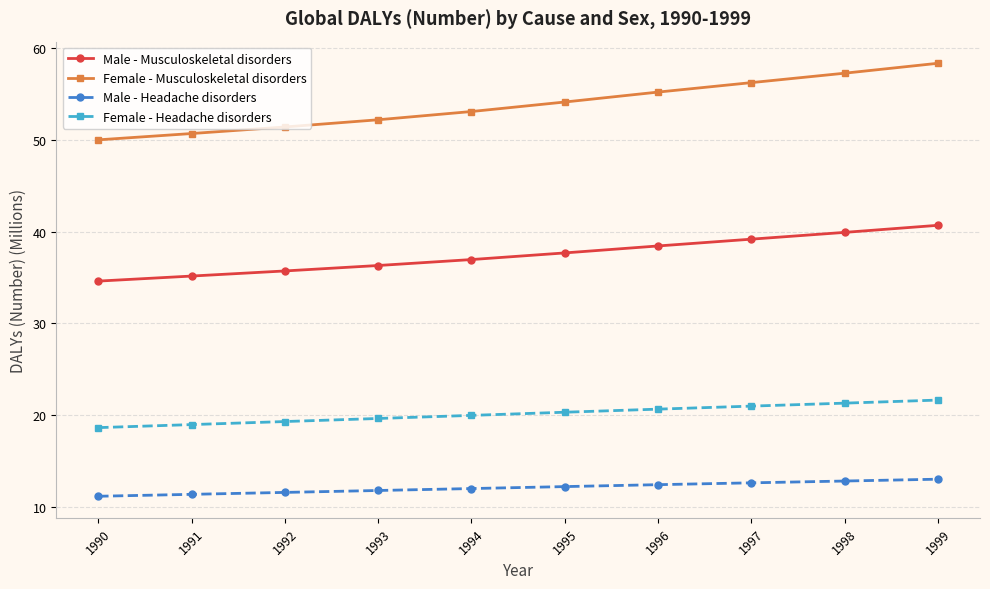

True or false: Male - Headache disorders and Female - Headache disorders cross at least once.

False